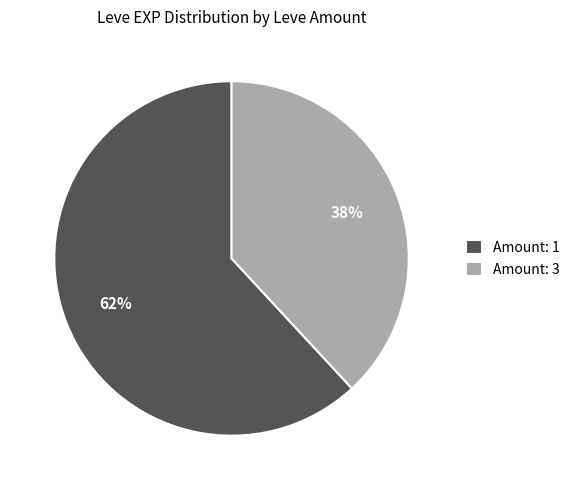

True or false: Amount: 3 accounts for 38% of the total.

True